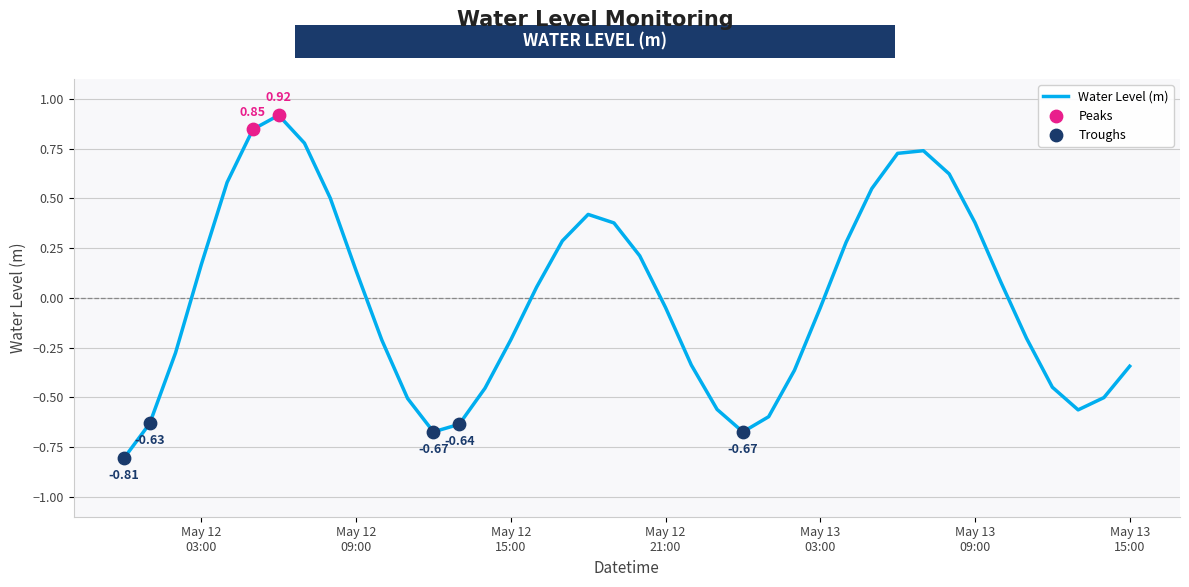

What is the difference between the maximum and minimum values?

1.7